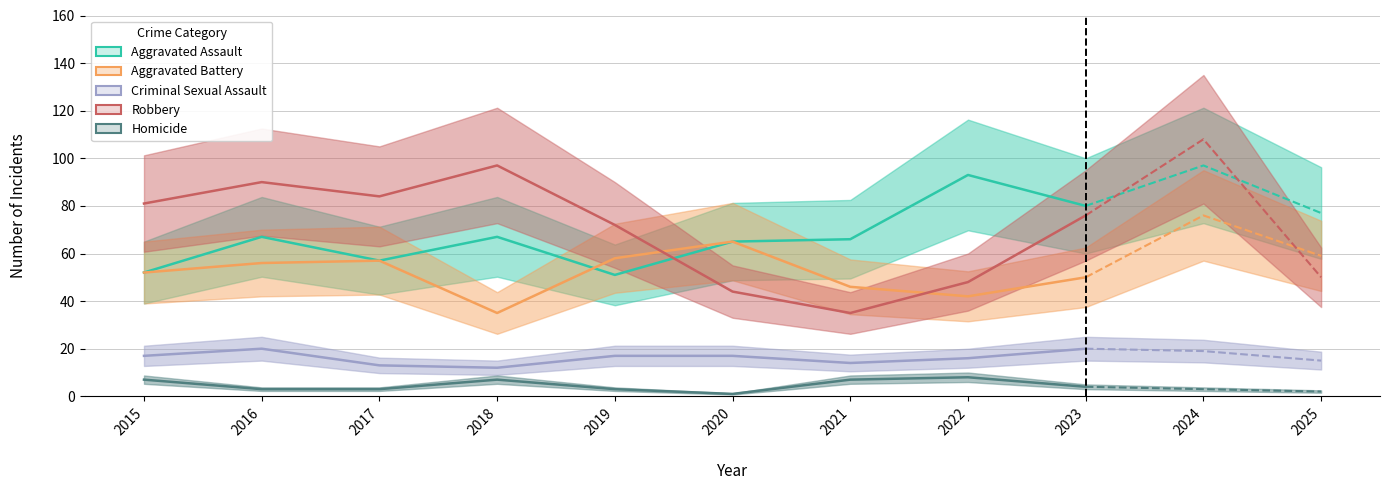

Is it true that Aggravated Battery equals 35 at 2018?

True